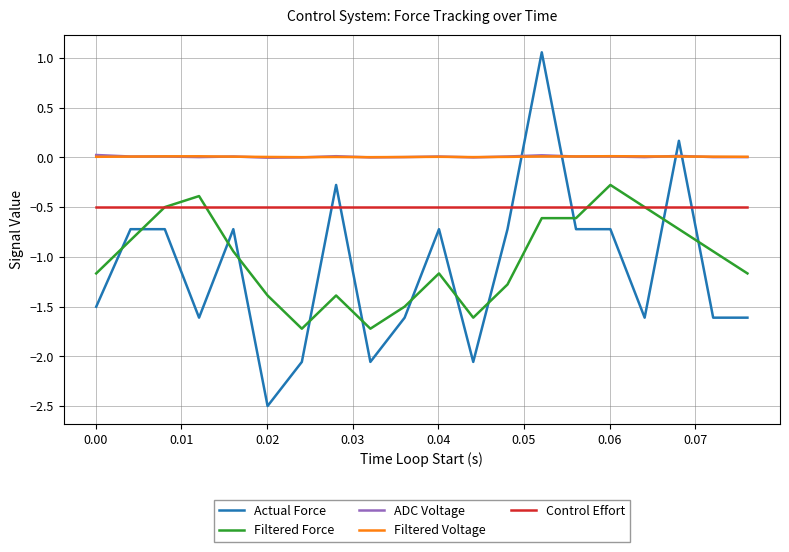

What is the average value of the Actual Force series?

-1.1